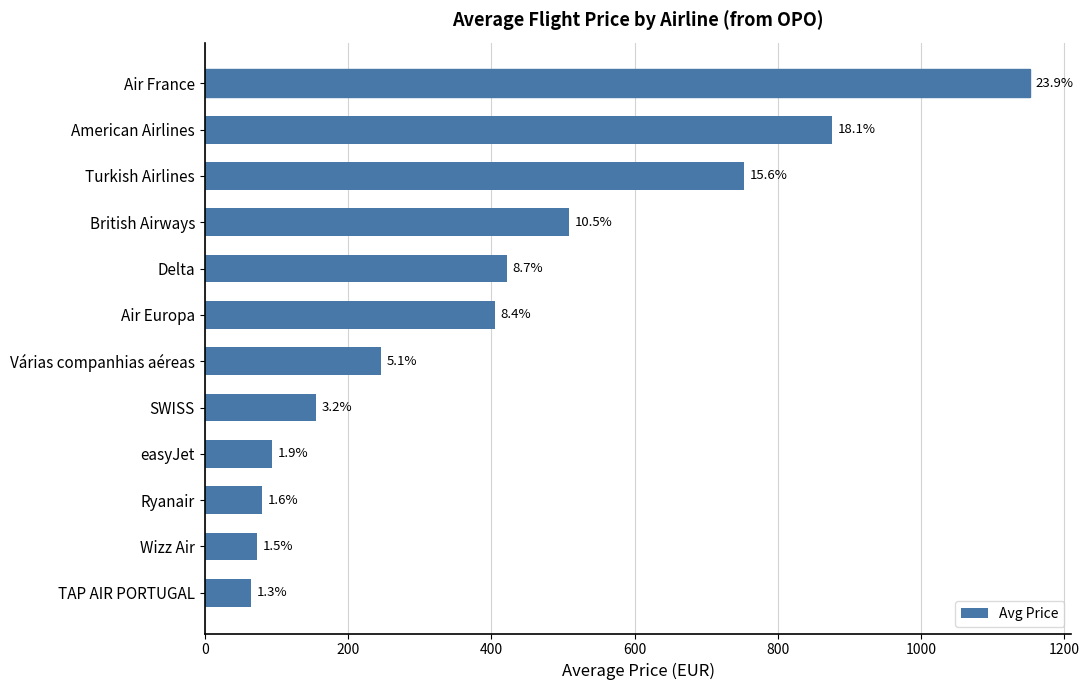

How many bars are there in total?

12